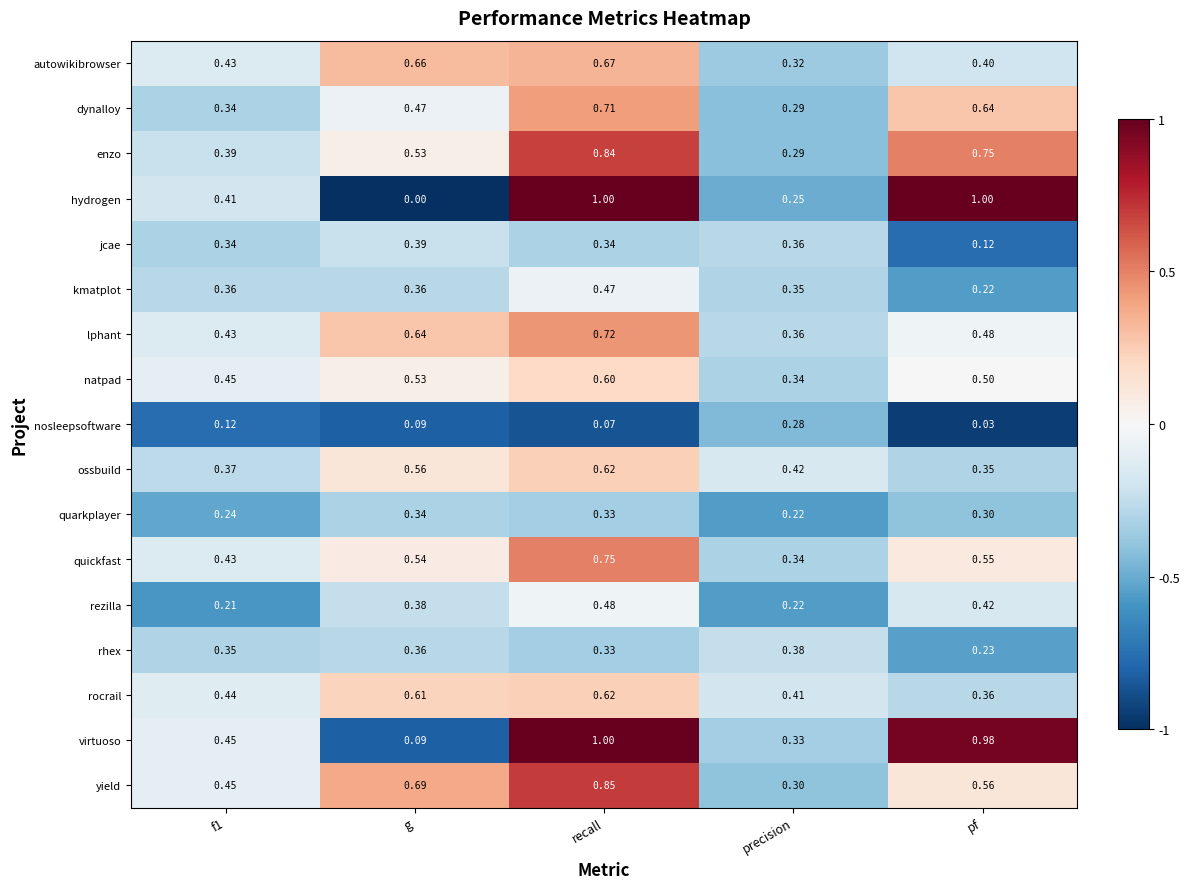

Which series changed the most between g and precision?

yield